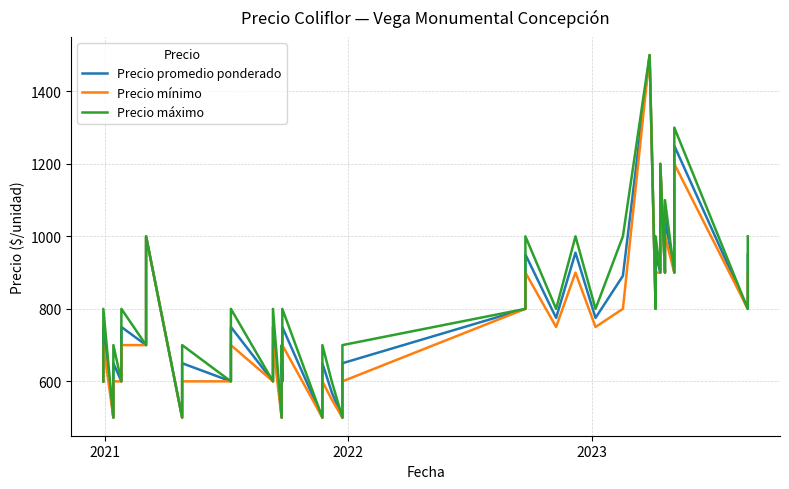

What are all the series names shown in the legend?

Precio promedio ponderado, Precio mínimo, Precio máximo